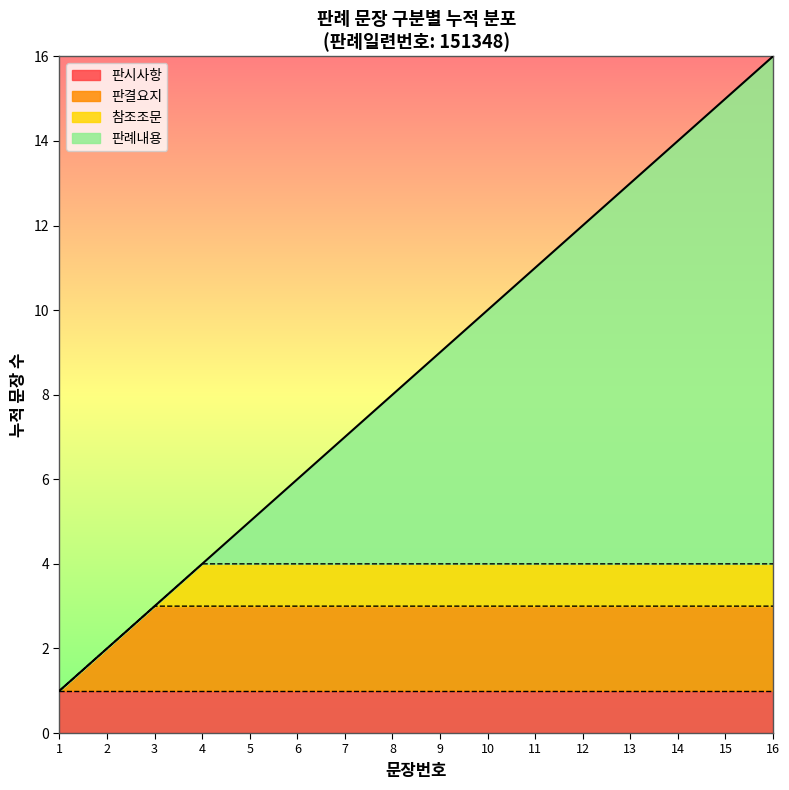

Between 14 and 8, which is larger?

14